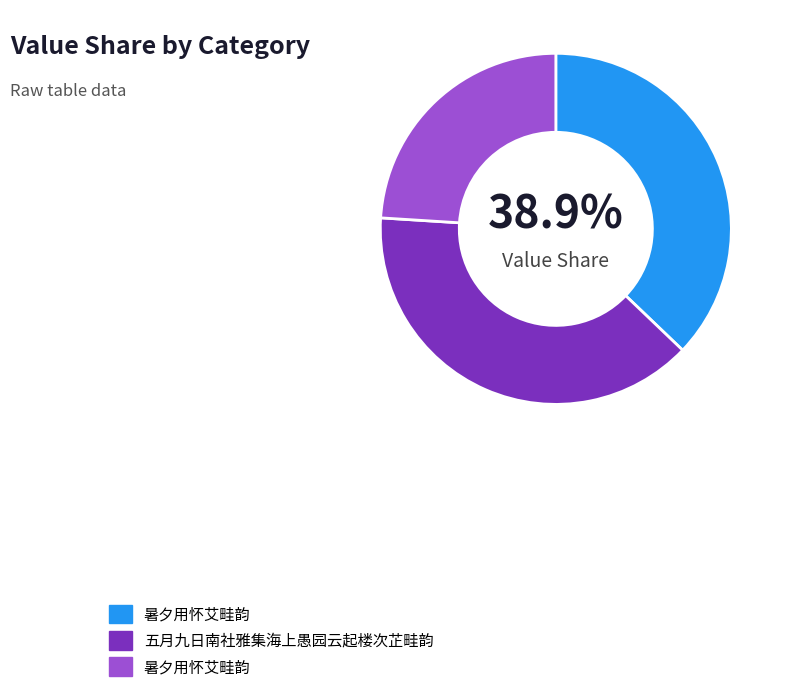

What percentage is the 五月九日南社雅集海上愚园云起楼次芷畦韵 slice, to the nearest percent?

39%